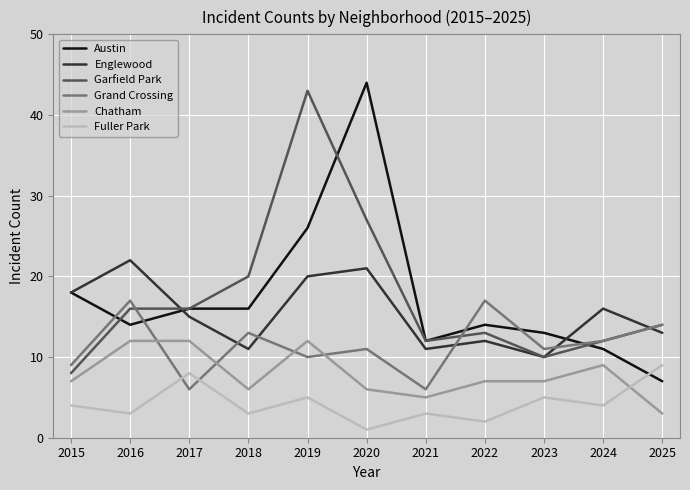

What is the difference between the highest and lowest values at 2022?

15